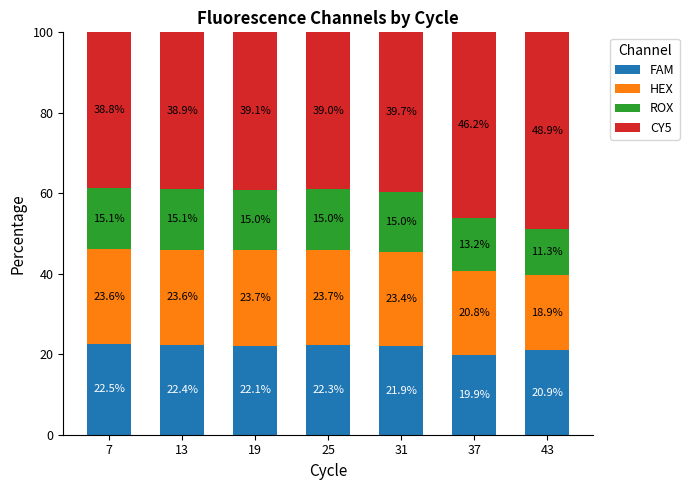

What is the difference between the maximum and second lowest values in the FAM series?

1.6